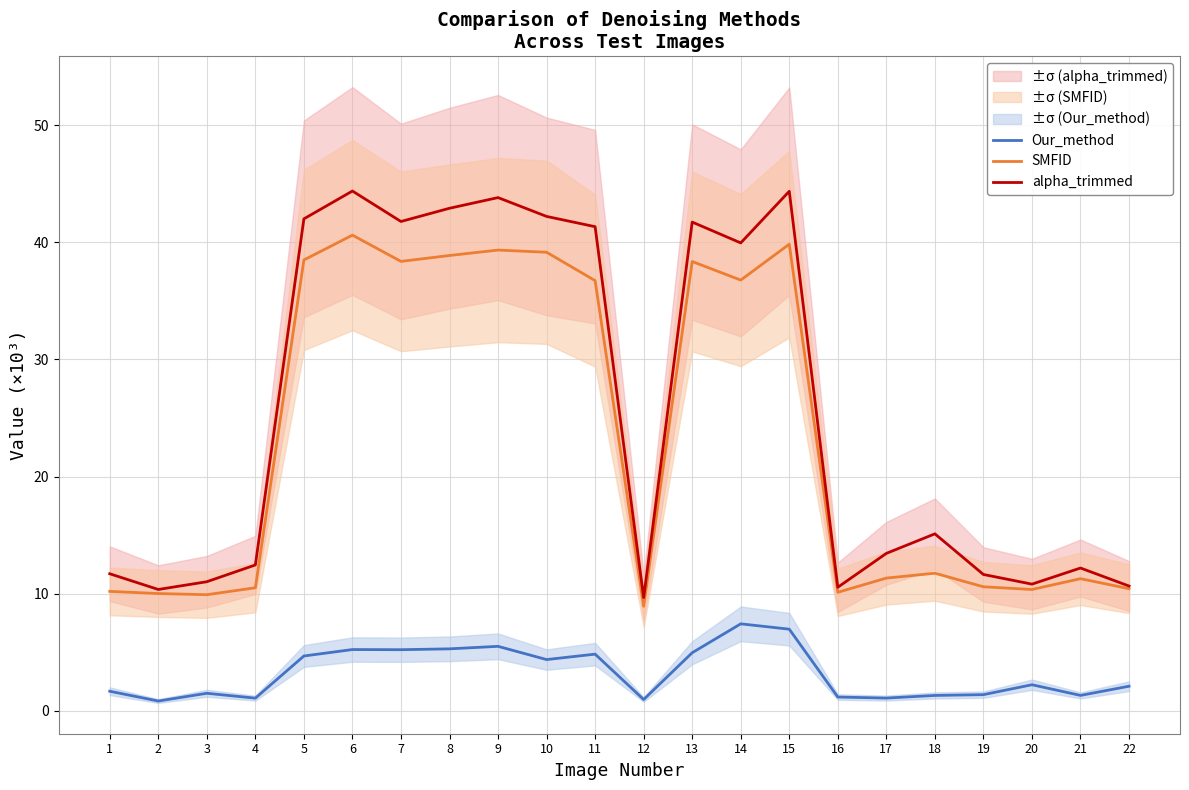

Count the number of data series in this chart.

3